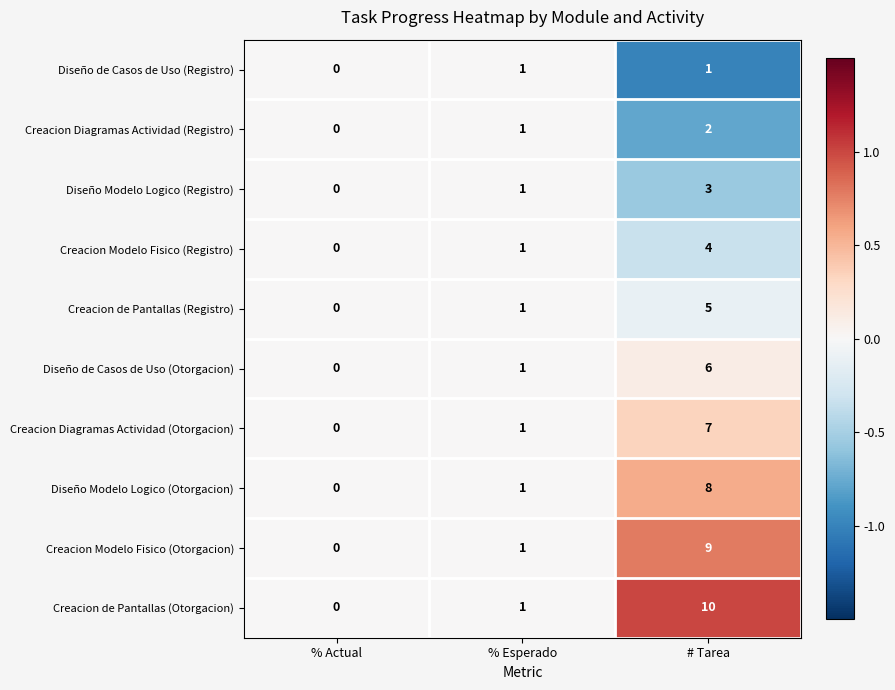

Count the number of categories in the chart.

3